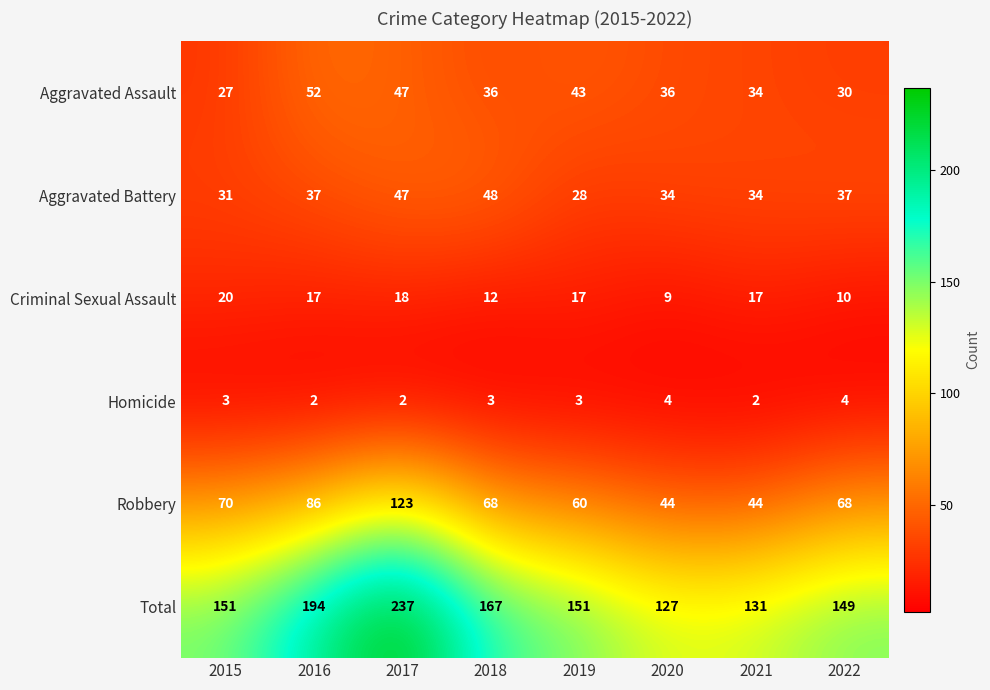

Which series has the widest spread of values?

Total